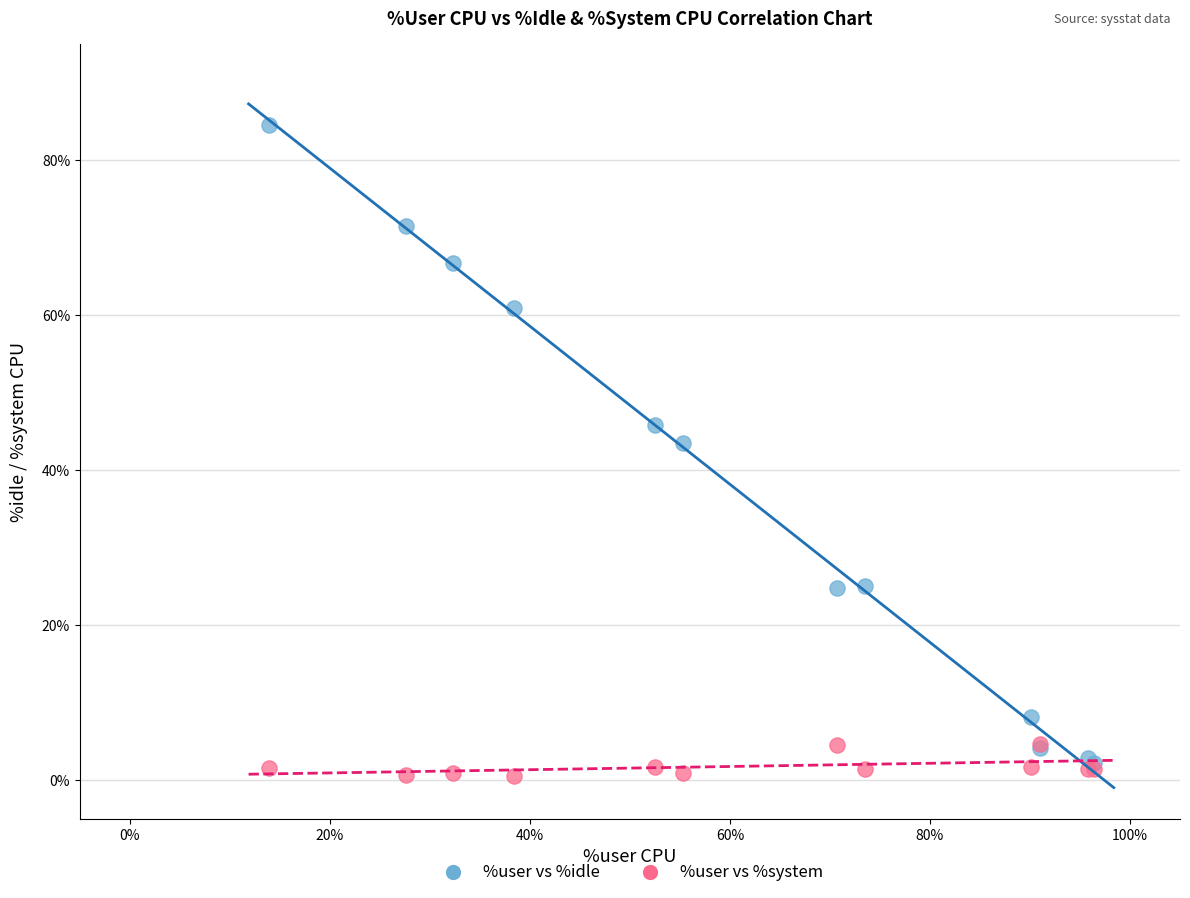

What are all the series names shown in the legend?

%user vs %idle, %user vs %system